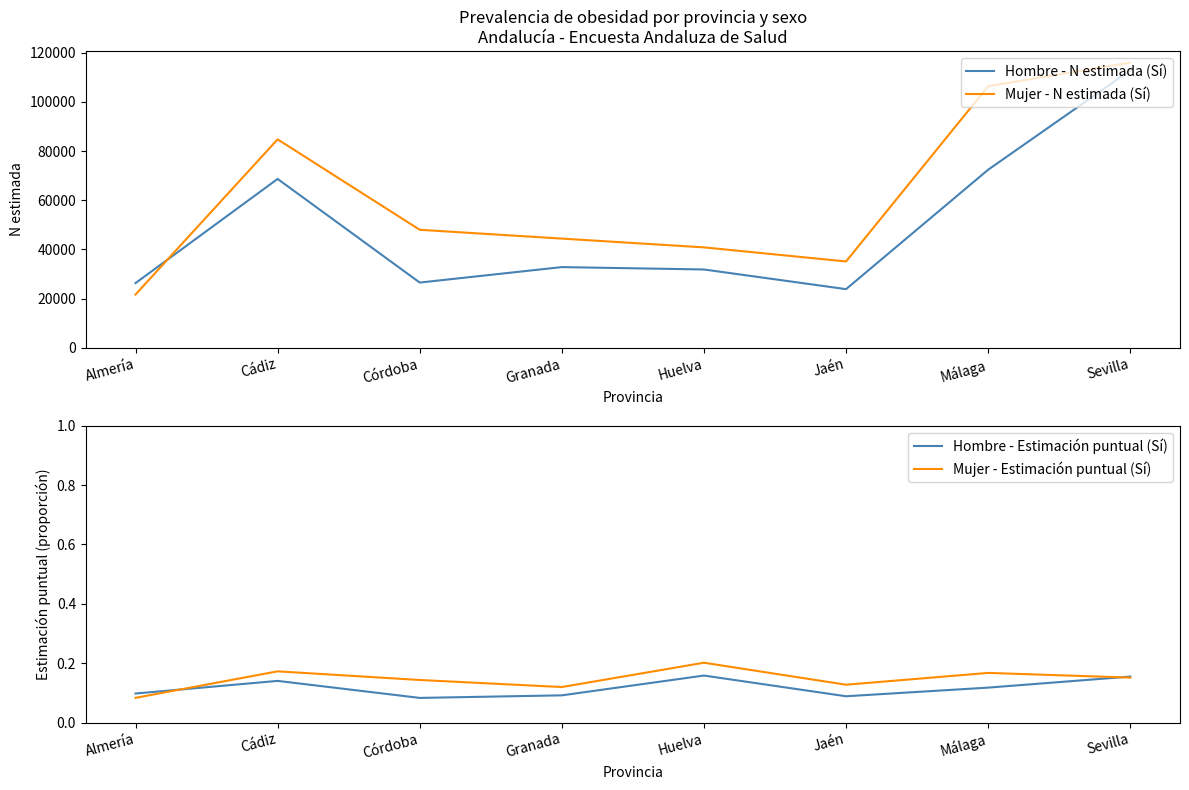

Rank the series by their maximum value, from lowest to highest.

Hombre - Estimación puntual (Sí), Mujer - Estimación puntual (Sí), Hombre - N estimada (Sí), Mujer - N estimada (Sí)